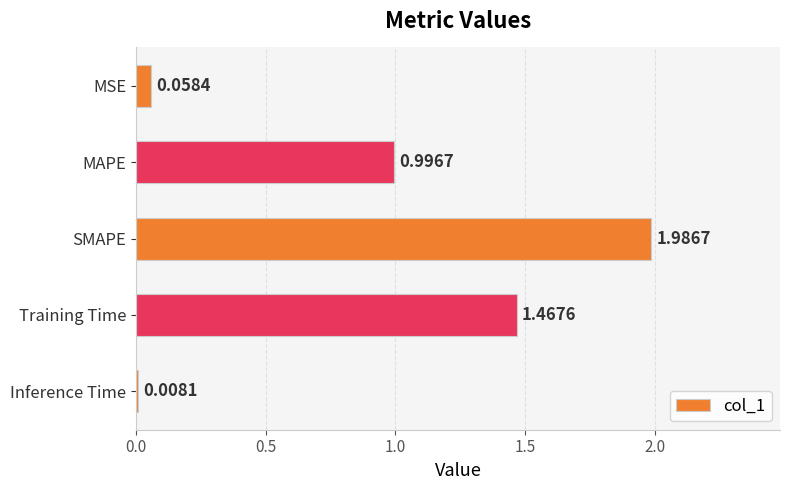

At which label is the value closest to 0?

Inference Time